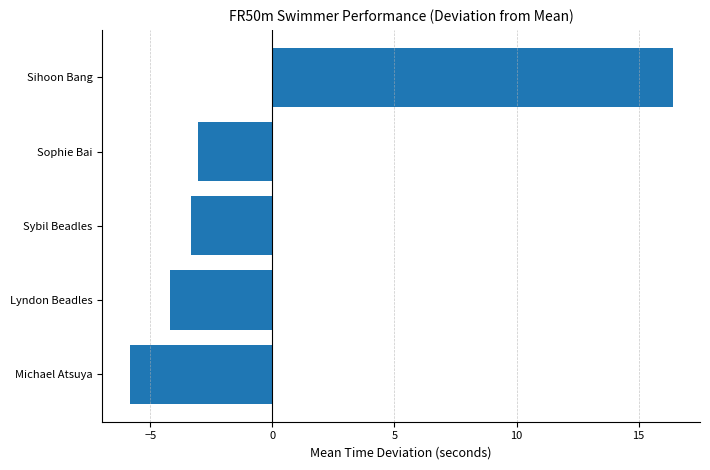

How many values are above zero?

1